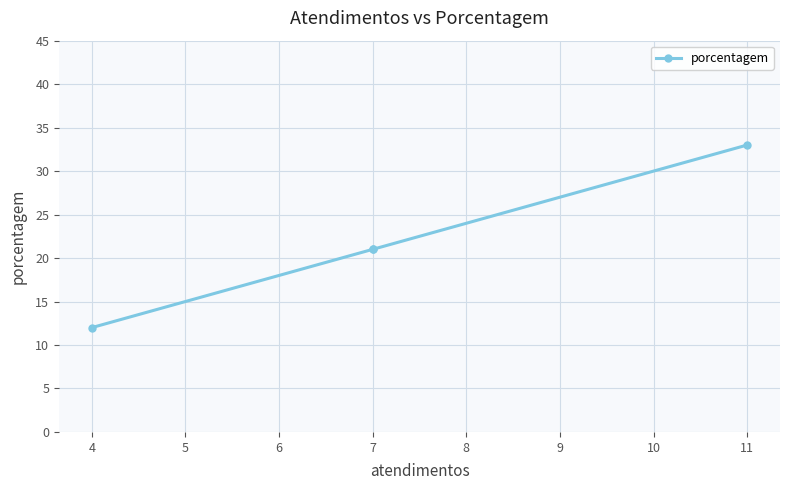

What is the minimum value shown in the chart?

12